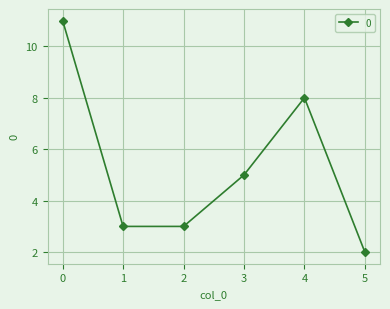

Reading left to right, extract all data points from this chart.

11	3	3	5	8	2